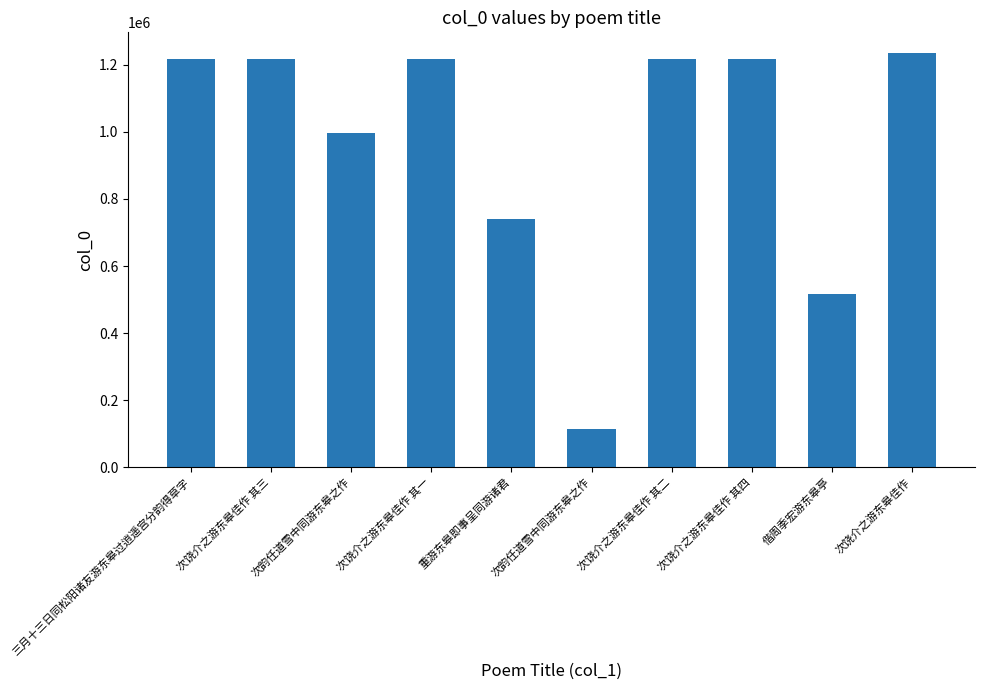

What is the value of the 4th bar from the left?

1218834